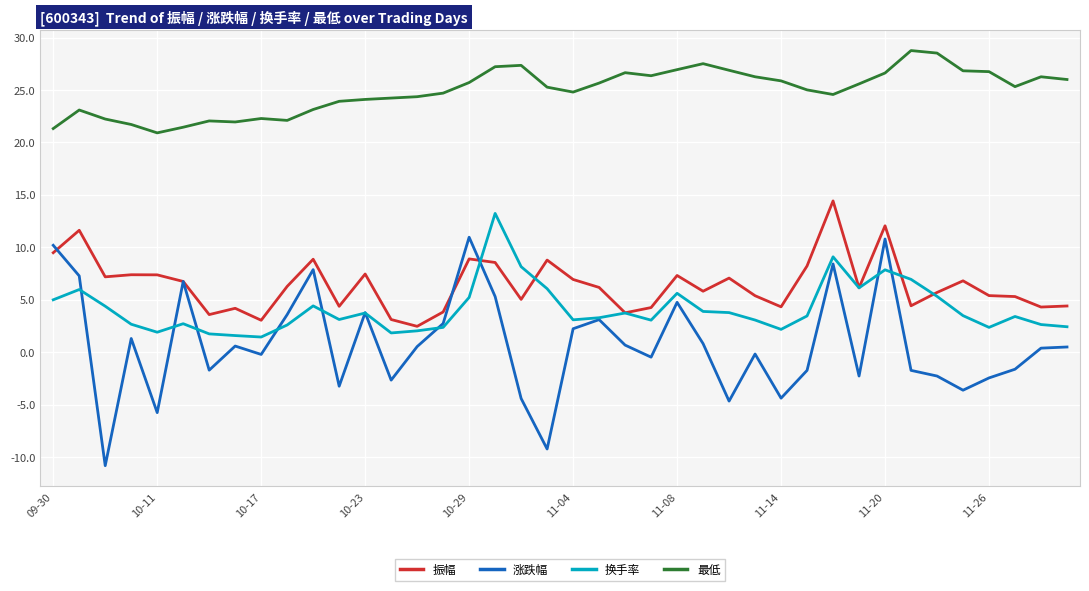

Which series has the widest spread of values?

涨跌幅